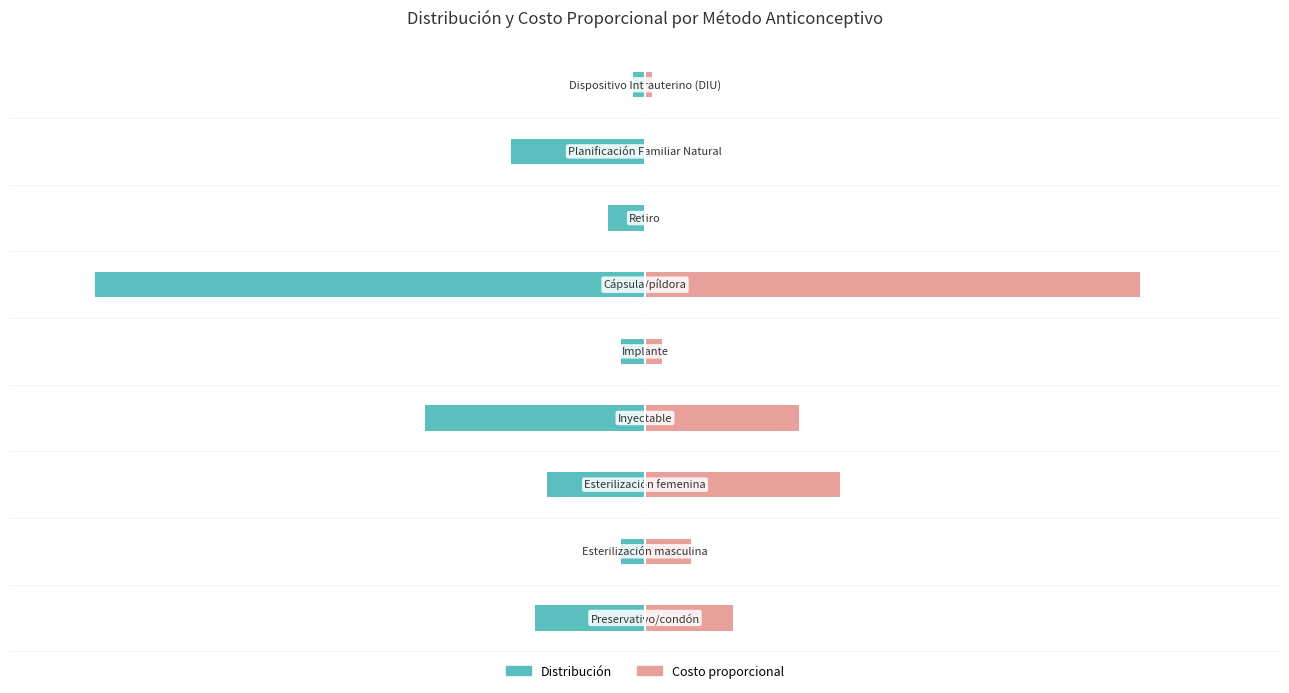

What are all the series names shown in the legend?

Distribución, Costo proporcional